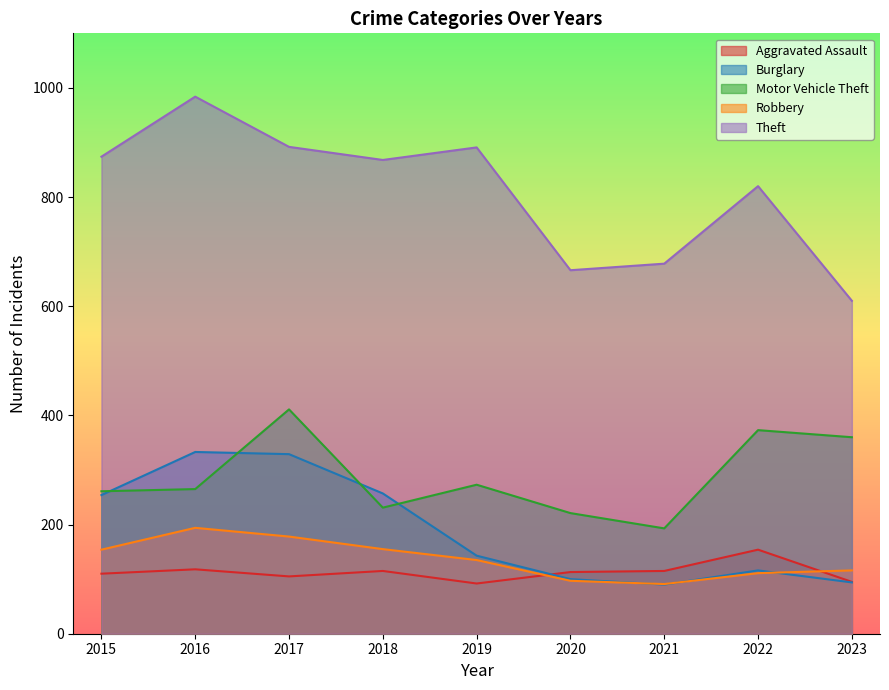

What is the minimum value shown in the chart?

90